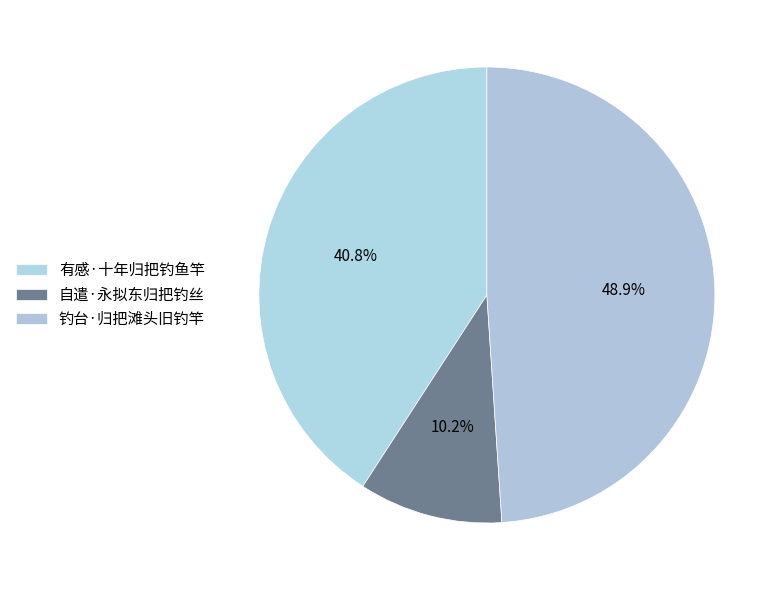

To the nearest percent, what percentage of the pie is 有感·十年归把钓鱼竿?

41%